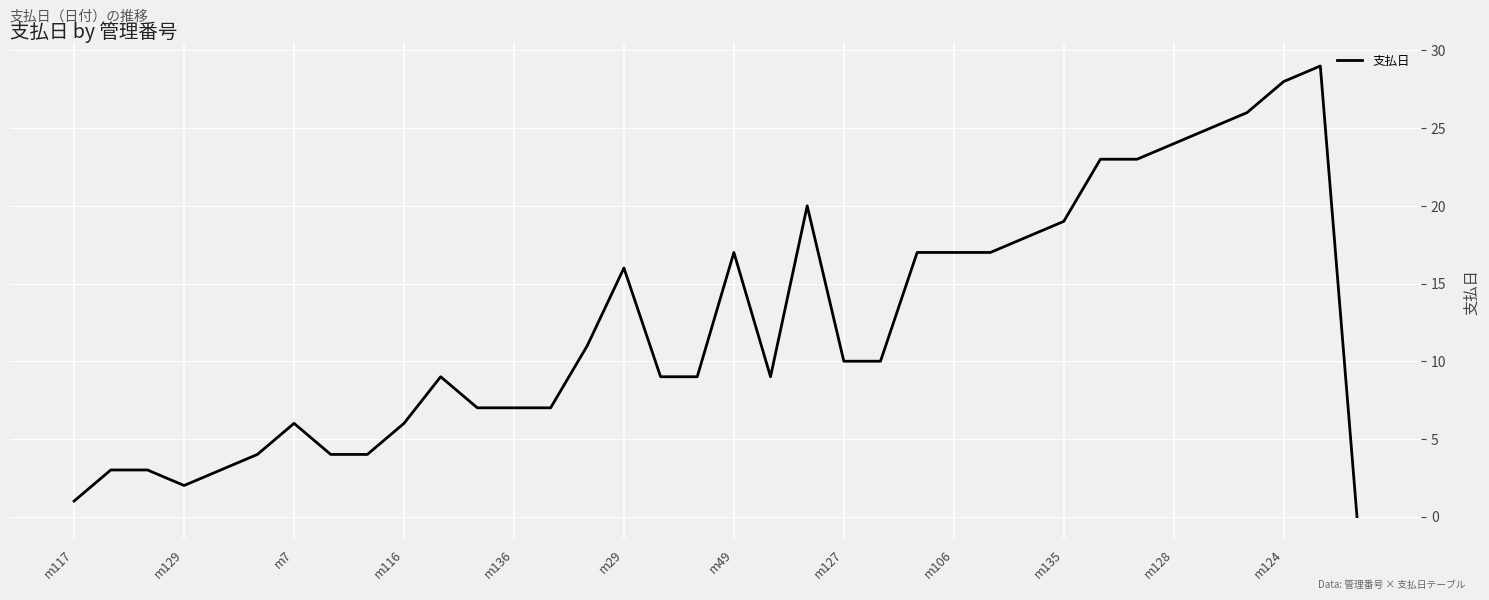

How many lines are shown in the chart?

1